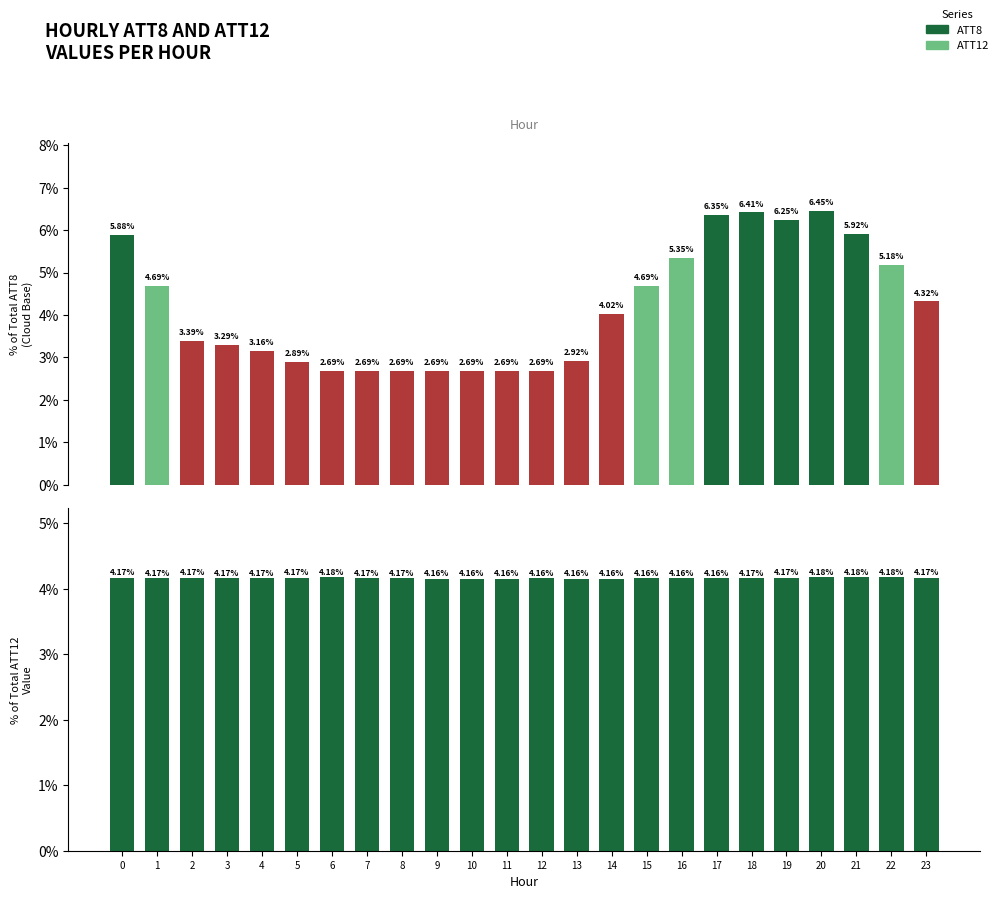

Between 5 and 12, which series saw the biggest shift?

ATT8